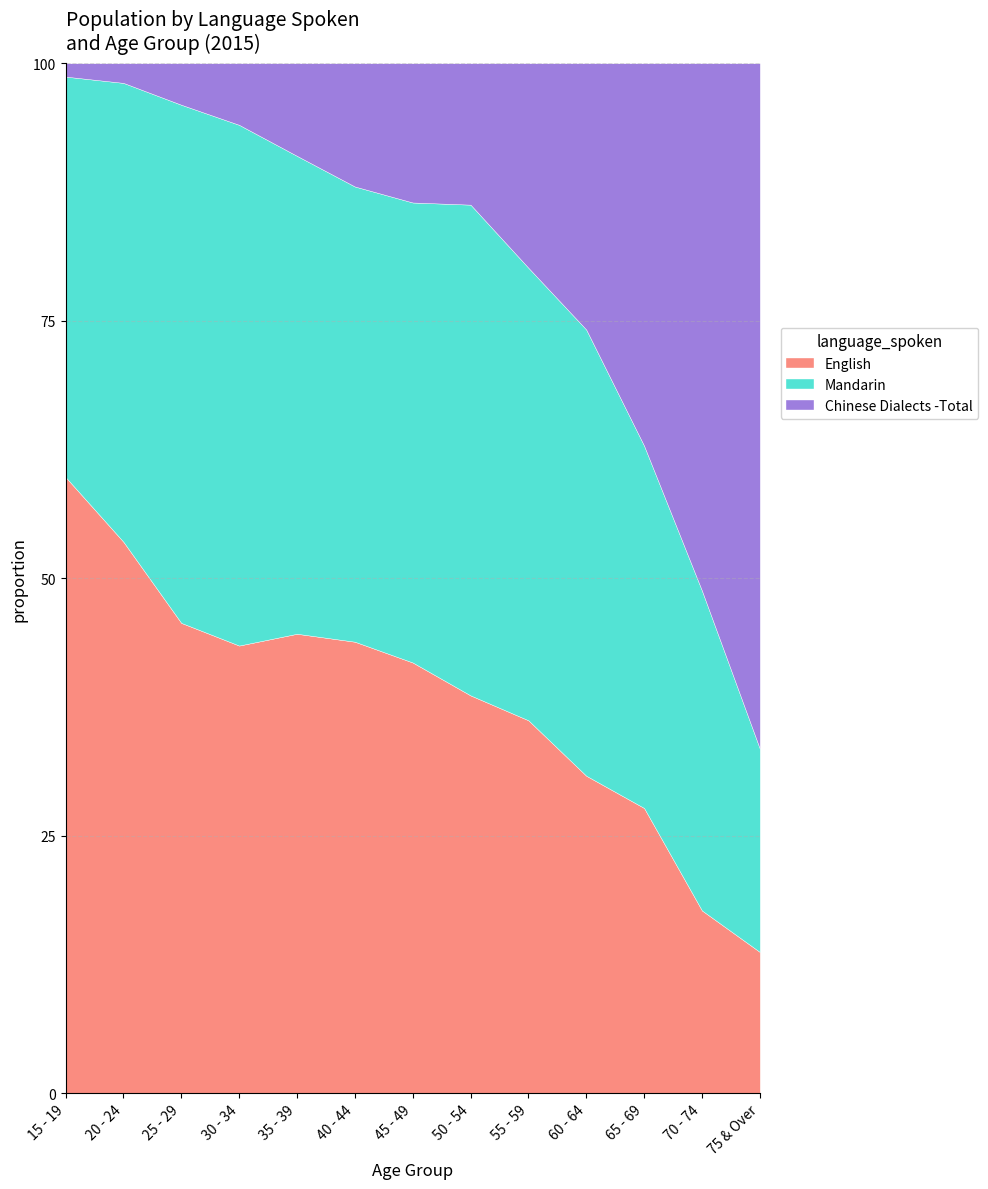

How many interior local valleys does the Mandarin series have?

1